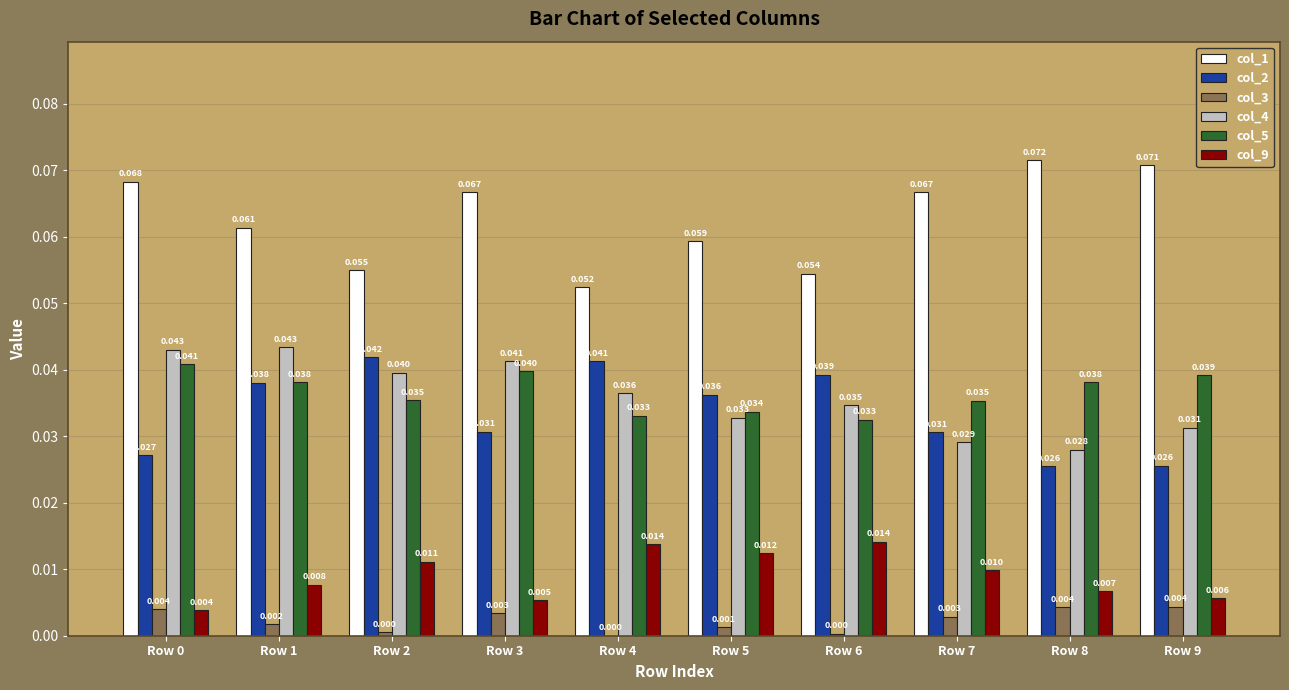

Is the value of col_2 at Row 4 greater than the value of col_5 at Row 7?

Yes